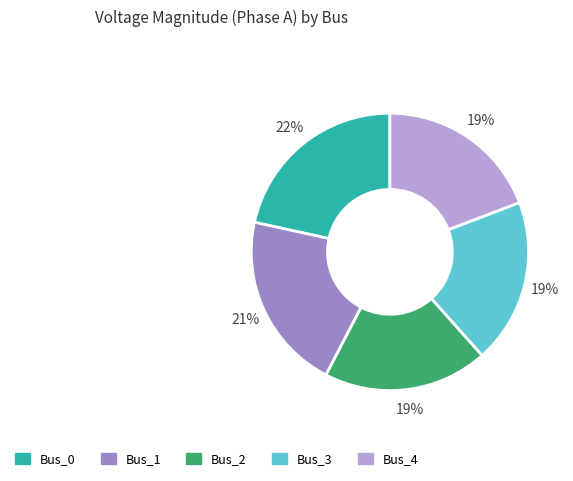

How many slices are in this pie chart?

5